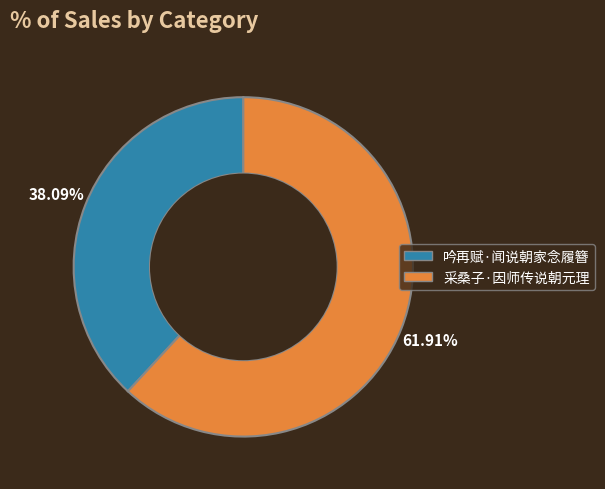

Approximately how many times larger is the value at 采桑子·因师传说朝元理 compared to 吟再赋·闻说朝家念履簪?

1.6